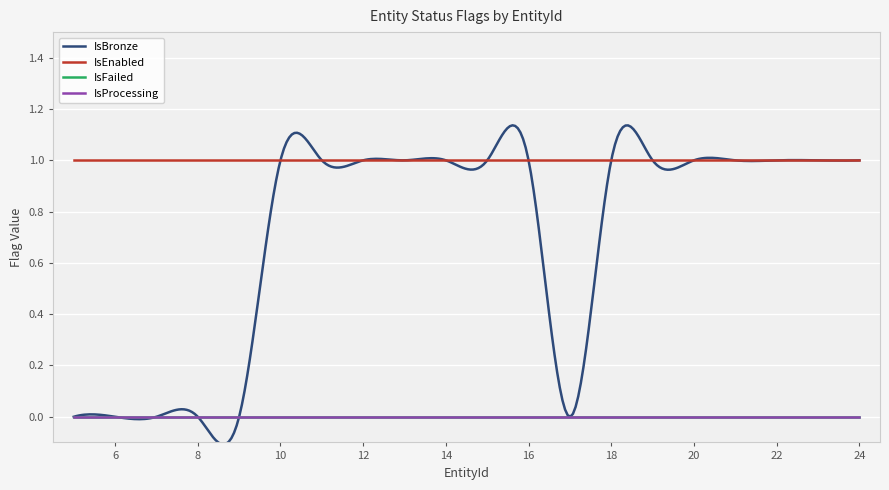

Does the chart display data point markers on the line(s)?

No